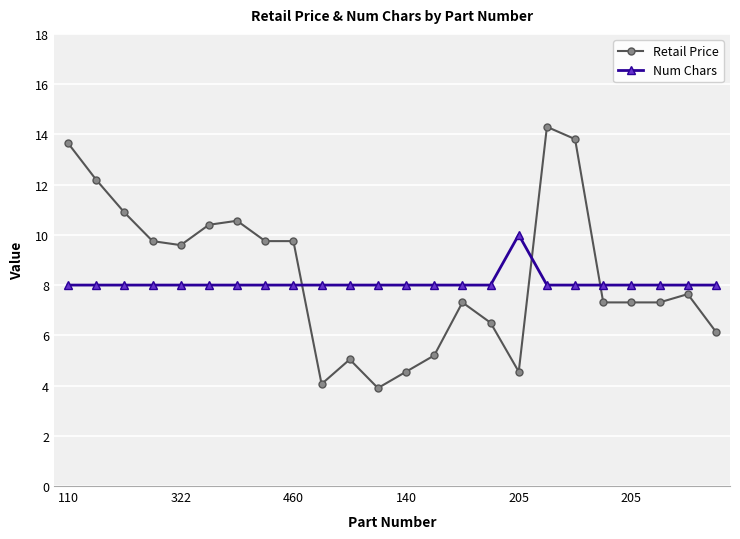

What is the lowest value of the Num Chars series?

8.0